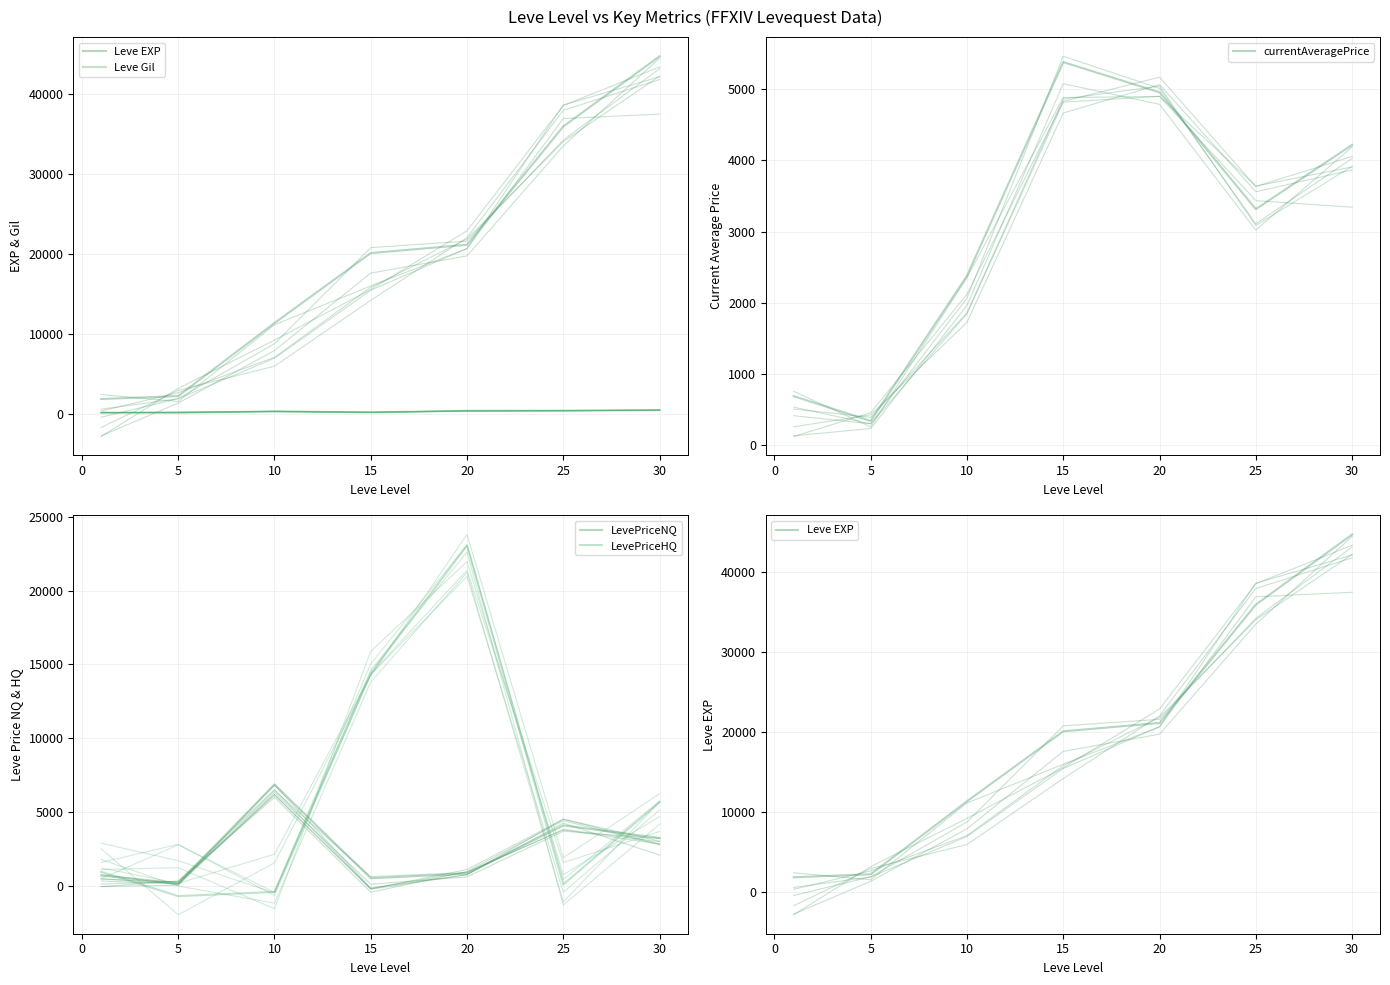

How many data points in Leve EXP are less than 20073?

3